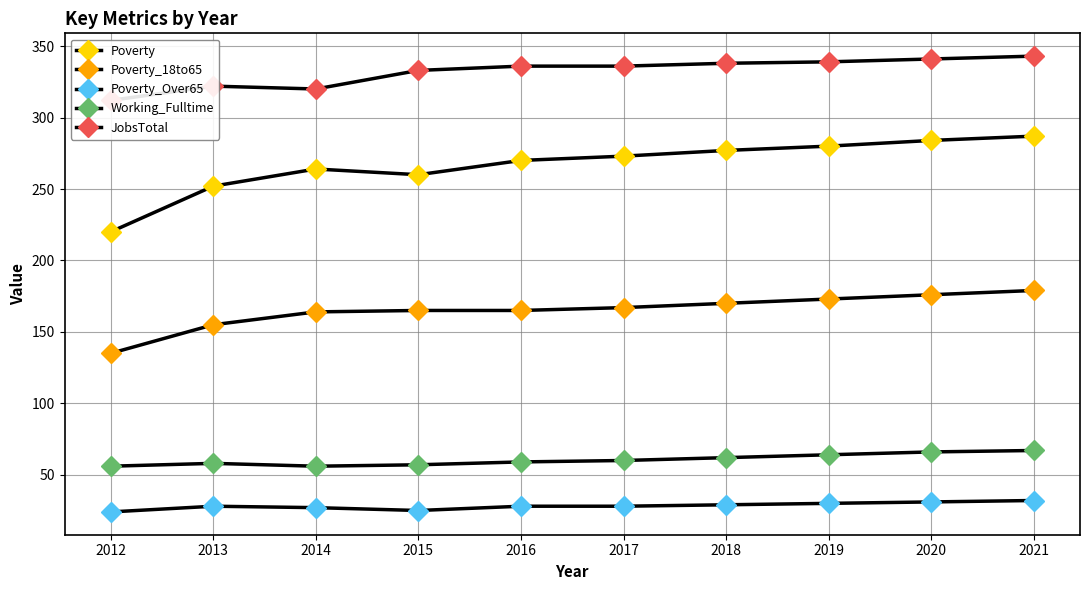

True or false: Poverty and Poverty_18to65 intersect in this chart.

False